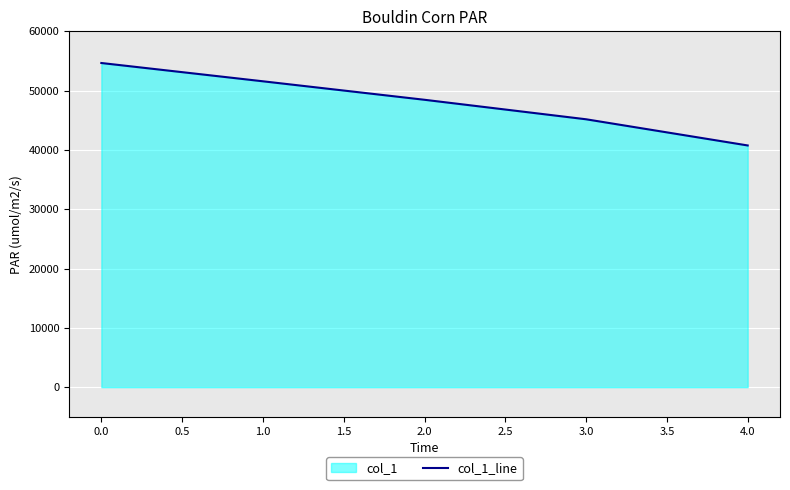

What is the change in value from 0.0 to 2.0?

-6198